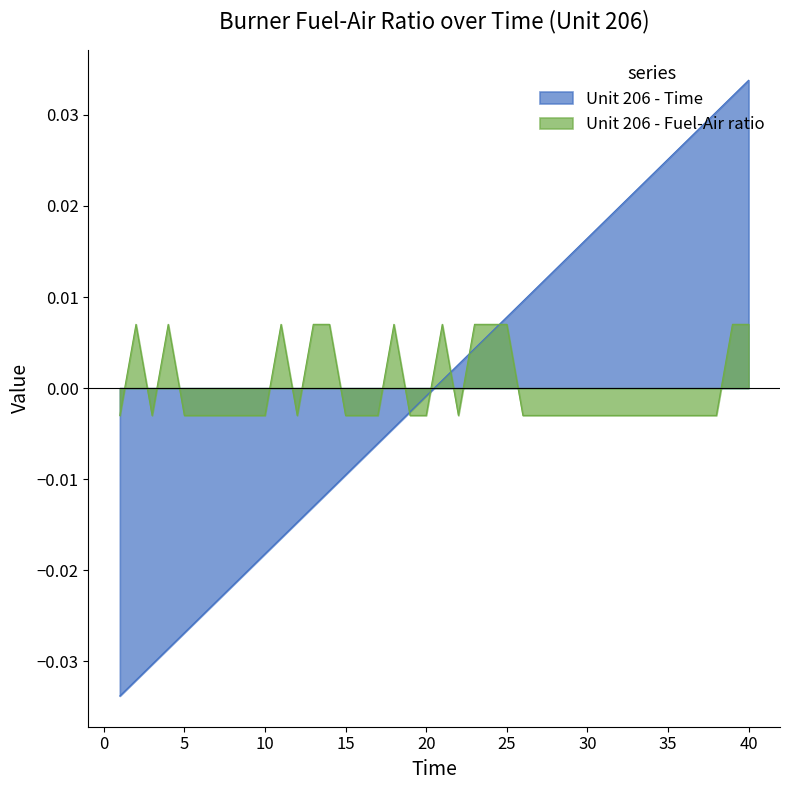

Between which two adjacent categories do Unit 206 - Time and Unit 206 - Fuel-Air ratio first intersect?

18 and 19